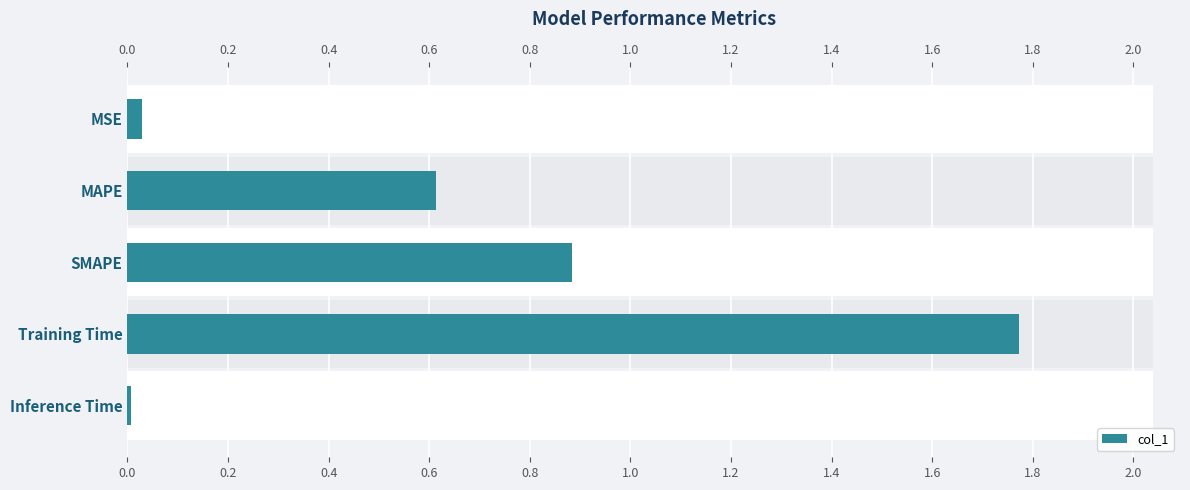

Are the bars horizontal?

Yes